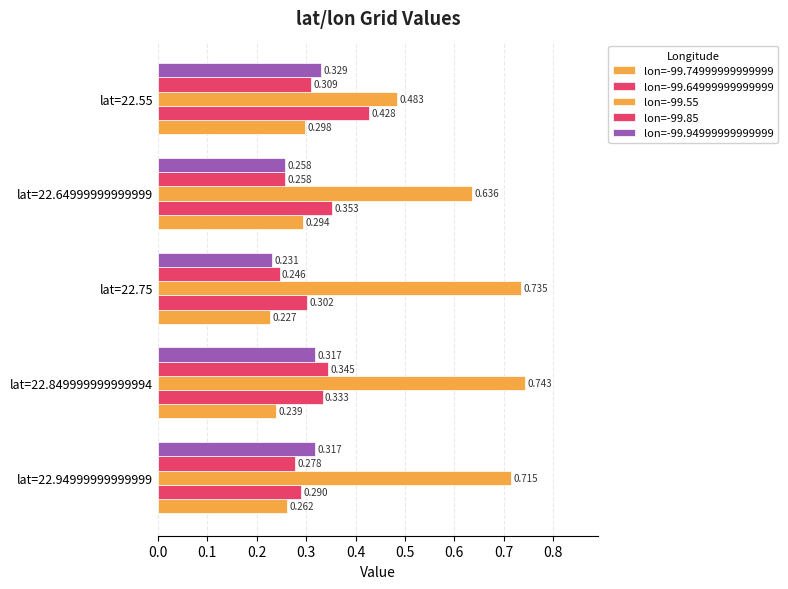

How many distinct data groups are displayed?

5